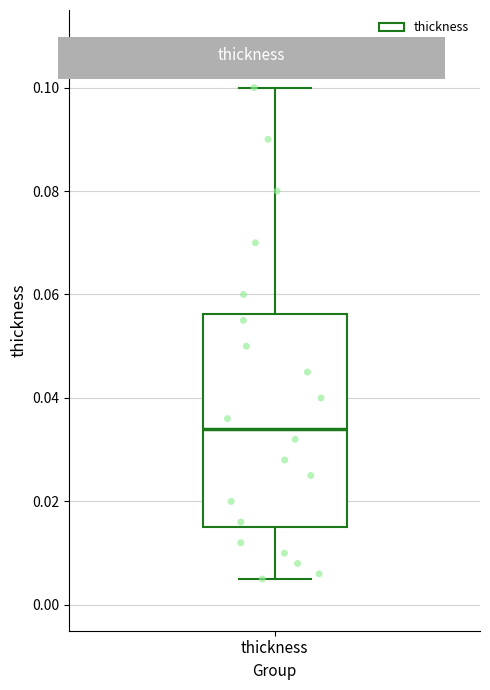

Where is the upper edge of the box for thickness on the y-axis? The values are not printed on the chart, so give them approximately, as read against the axis.

0.056